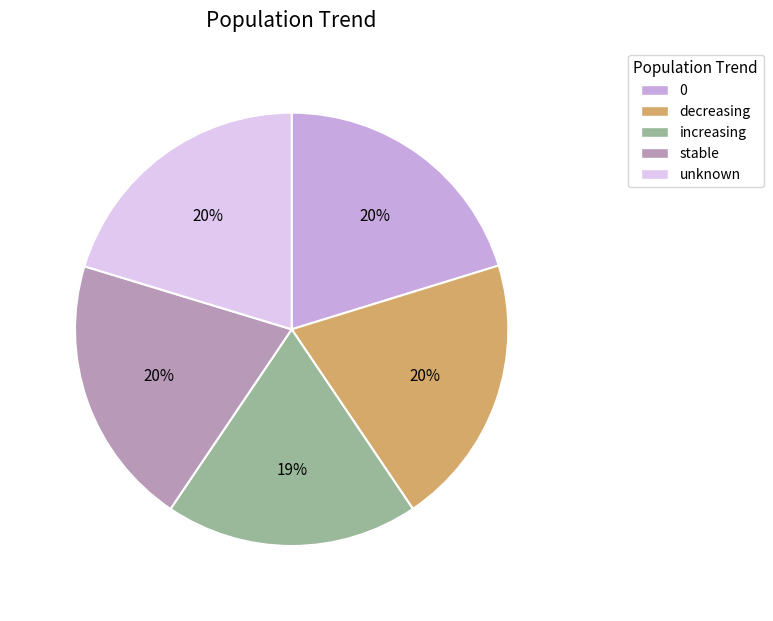

To the nearest percent, what portion does decreasing represent?

20%